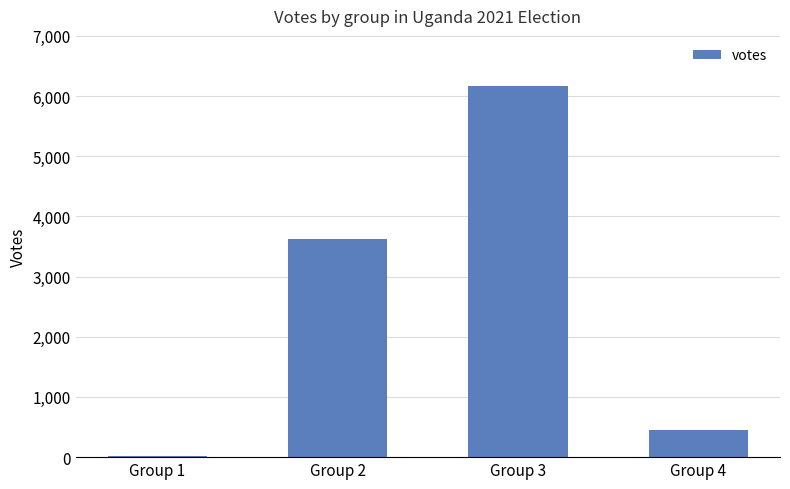

Between Group 4 and Group 2, which is larger?

Group 2